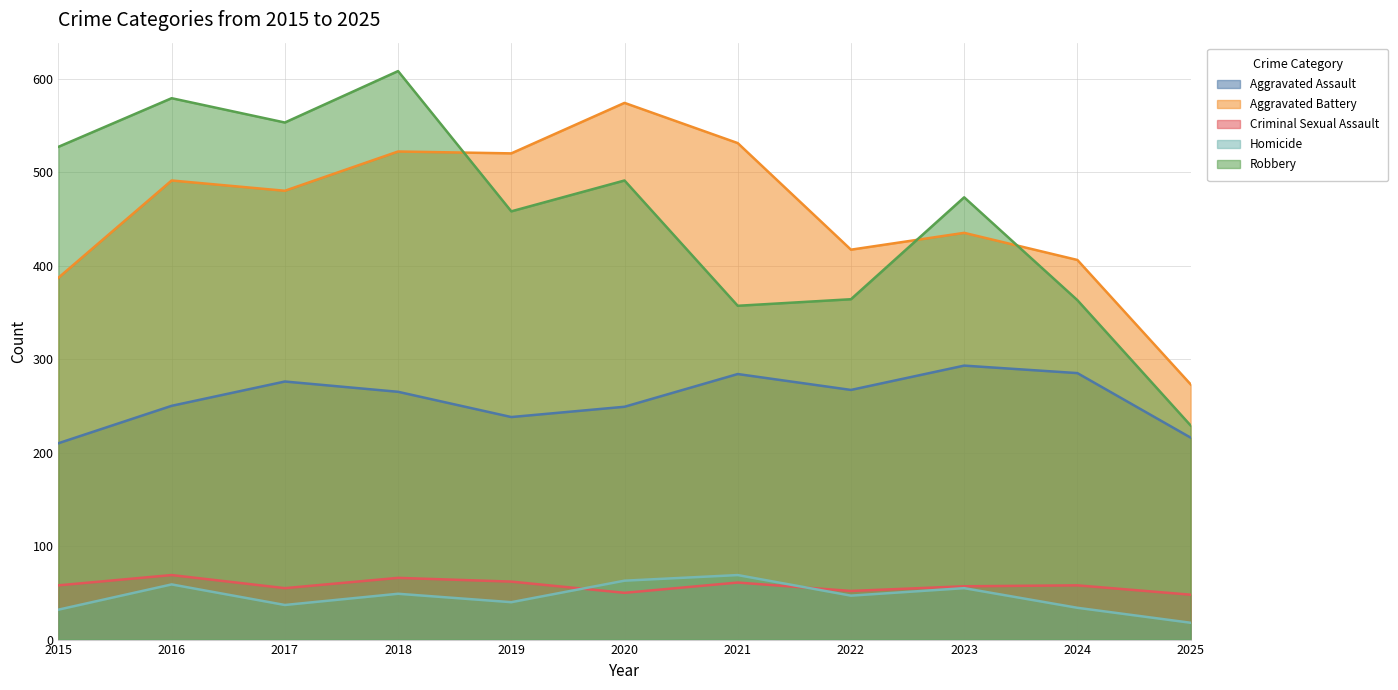

Reading right to left, list all the values displayed in this chart.

Aggravated Assault: 2025=216	2024=285	2023=293	2022=267	2021=284	2020=249	2019=238	2018=265	2017=276	2016=250	2015=210
Aggravated Battery: 2025=273	2024=406	2023=435	2022=417	2021=531	2020=574	2019=520	2018=522	2017=480	2016=491	2015=387
Criminal Sexual Assault: 2025=48	2024=58	2023=57	2022=52	2021=61	2020=50	2019=62	2018=66	2017=55	2016=69	2015=58
Homicide: 2025=18	2024=34	2023=55	2022=47	2021=69	2020=63	2019=40	2018=49	2017=37	2016=59	2015=32
Robbery: 2025=229	2024=363	2023=473	2022=364	2021=357	2020=491	2019=458	2018=608	2017=553	2016=579	2015=527